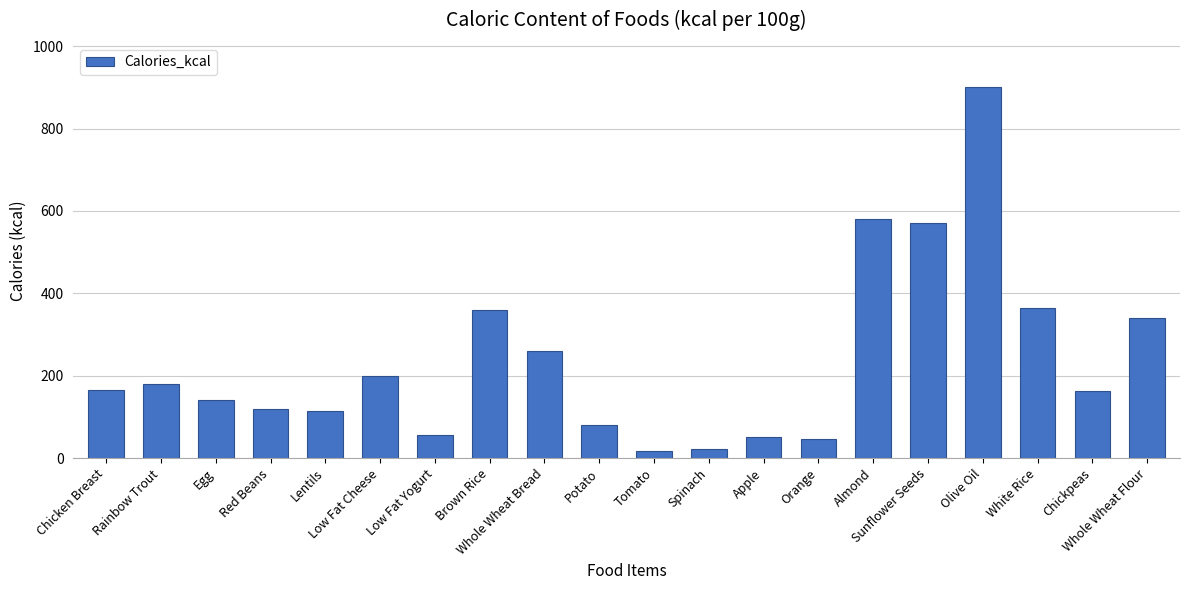

What is the value of the 1st bar from the left?

165